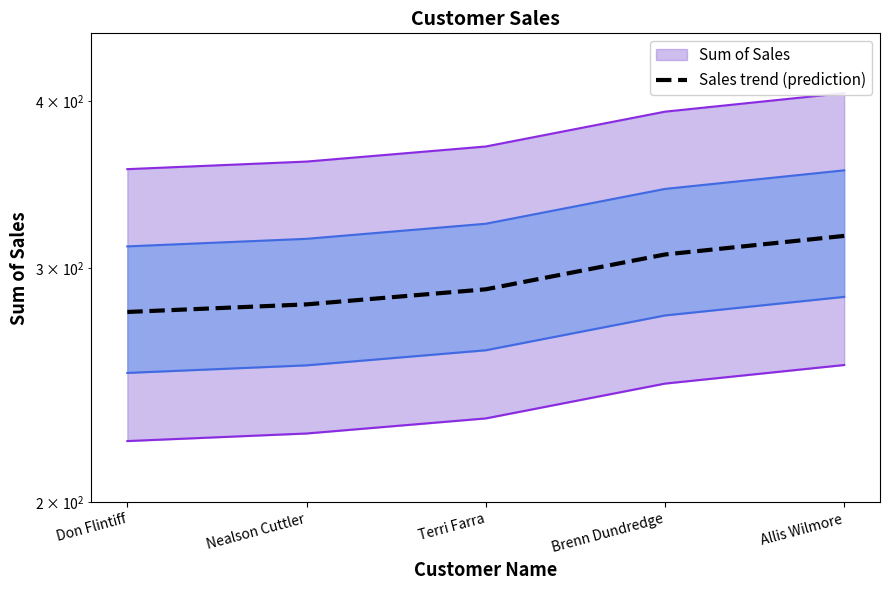

What is the change in value from Don Flintiff to Allis Wilmore?

+39.1